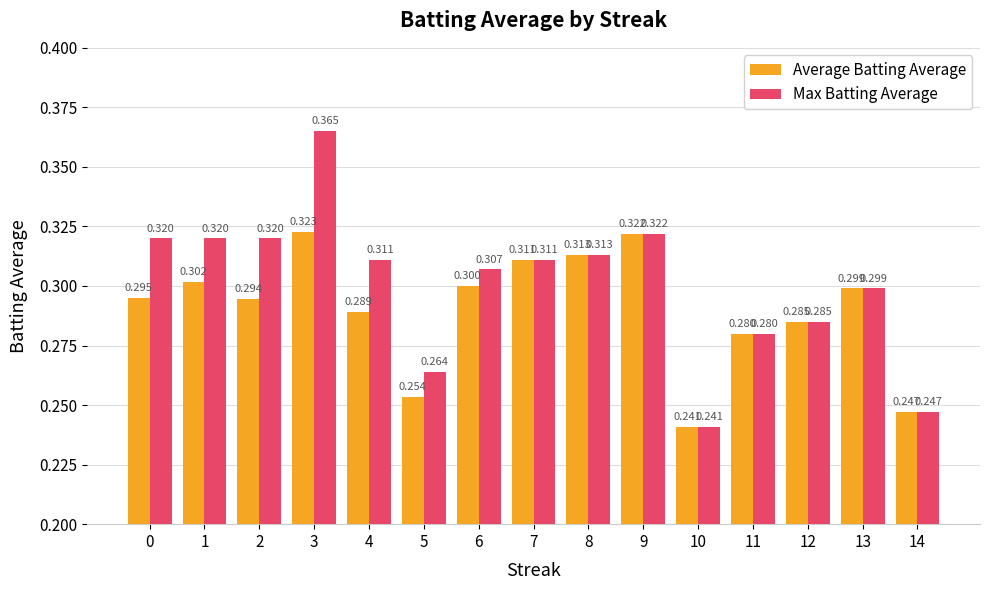

What is the value of the Average Batting Average bar at the 9th from the left?

0.3